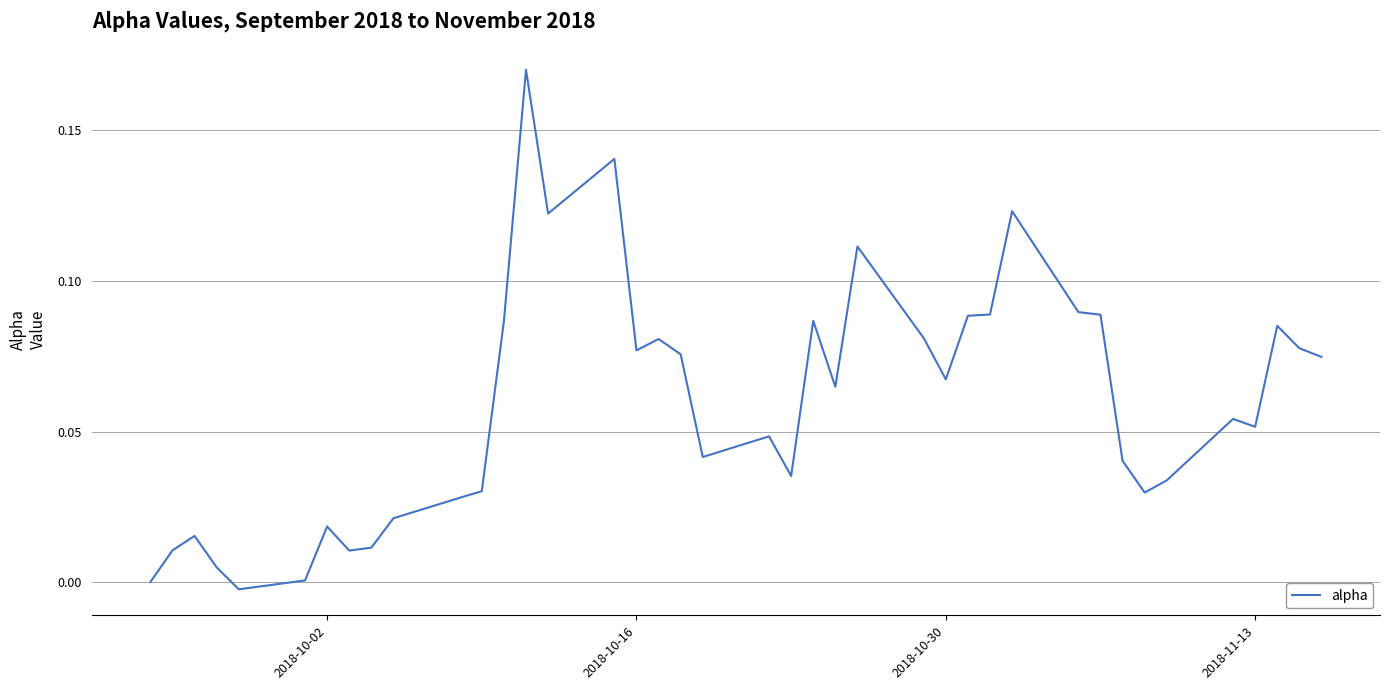

How many interior local valleys (lower than both neighbors) does the data have?

10